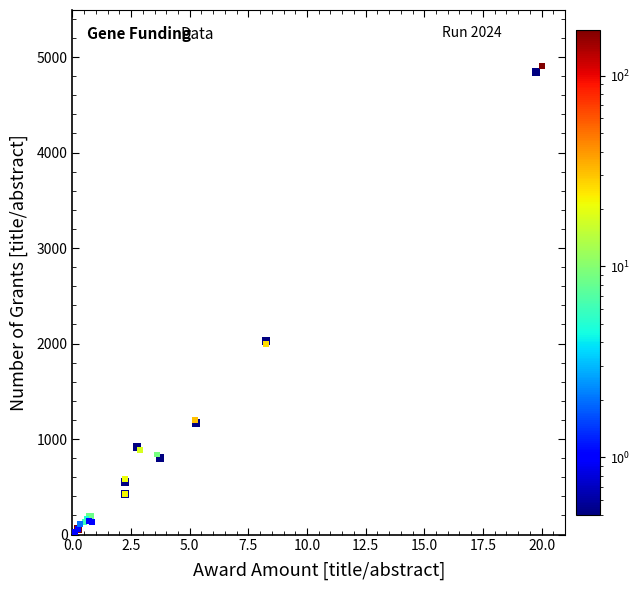

What Y value in the scatter plot is closest to 2452?

1992